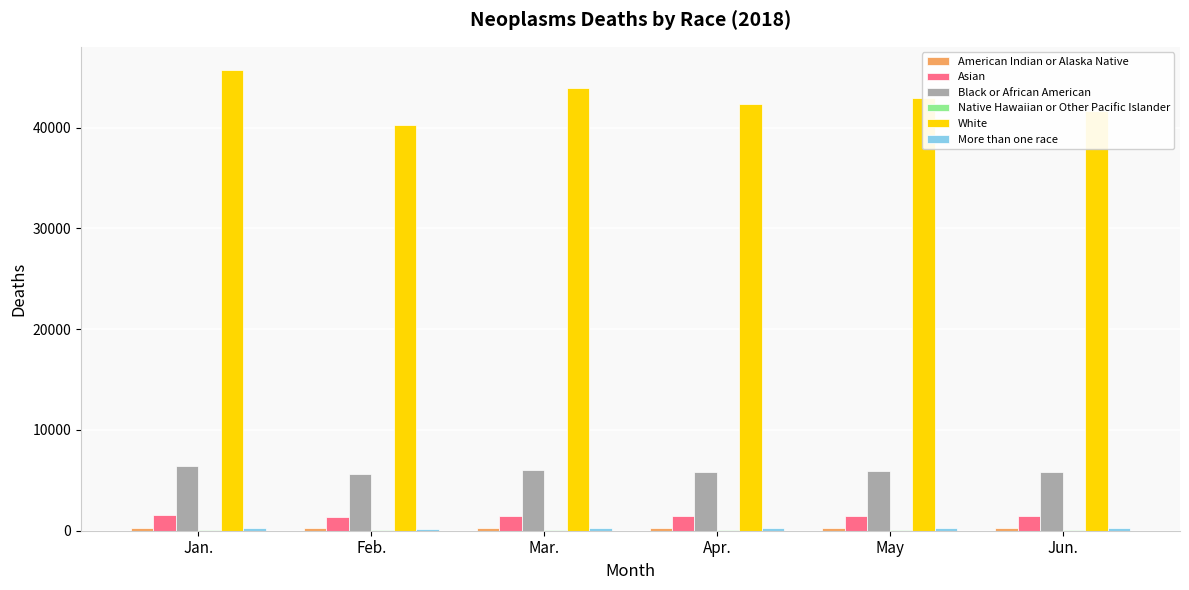

Is it true that Asian equals 1478 at May?

True